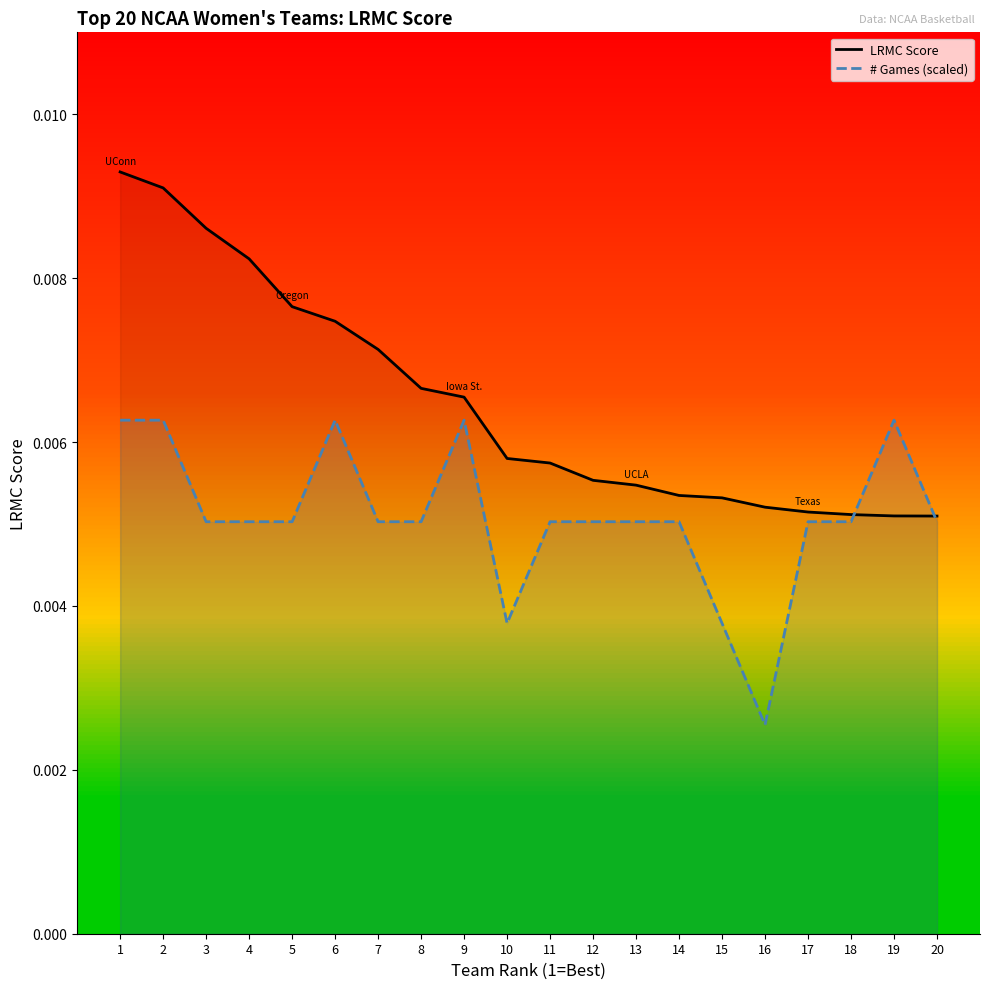

The LRMC Score series shows 0.0 at 9. True or false?

False